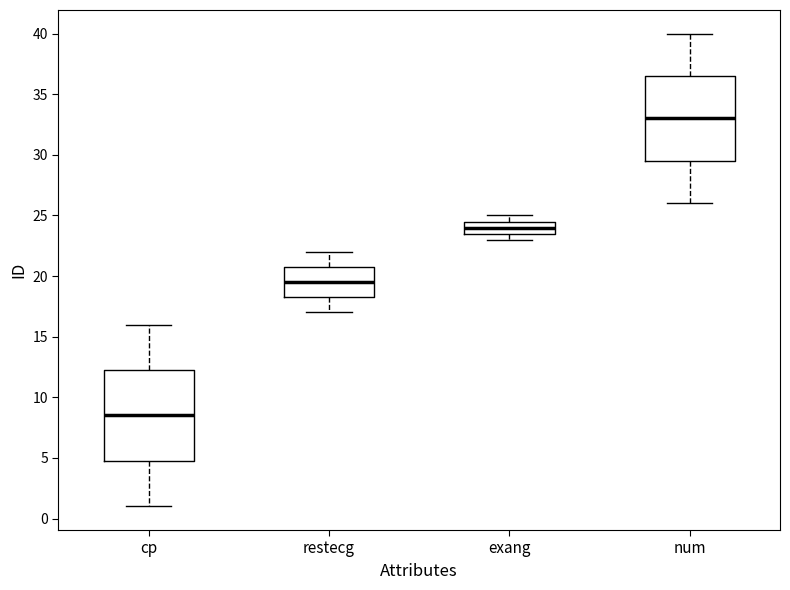

Reading left to right, transcribe this box plot: for each box, give where its median line is, the range the box spans, and where its two whiskers end, as read against the y-axis. The values are not printed on the chart, so give them approximately, as read against the axis.

cp: median 8.5, box 5.0 to 12.5, whiskers 1.0 to 16.0
restecg: median 19.5, box 18.5 to 21.0, whiskers 17.0 to 22.0
exang: median 24.0, box 23.5 to 24.5, whiskers 23.0 to 25.0
num: median 33.0, box 29.5 to 36.5, whiskers 26.0 to 40.0